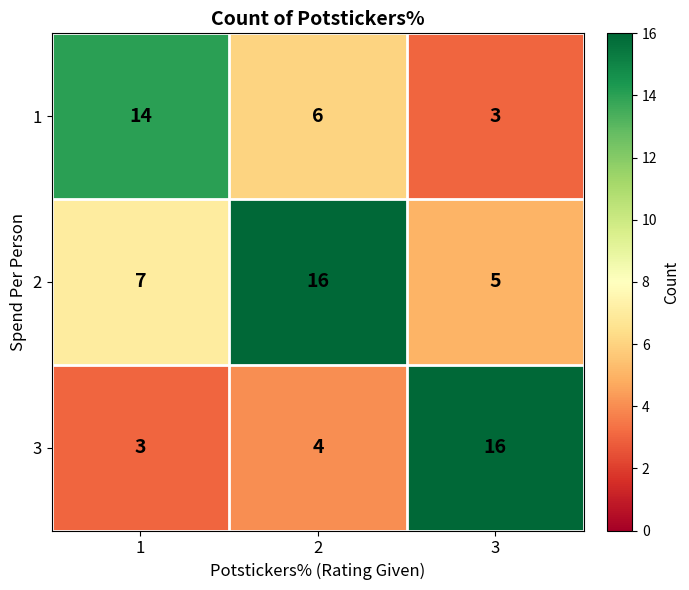

What is the greatest value displayed?

16